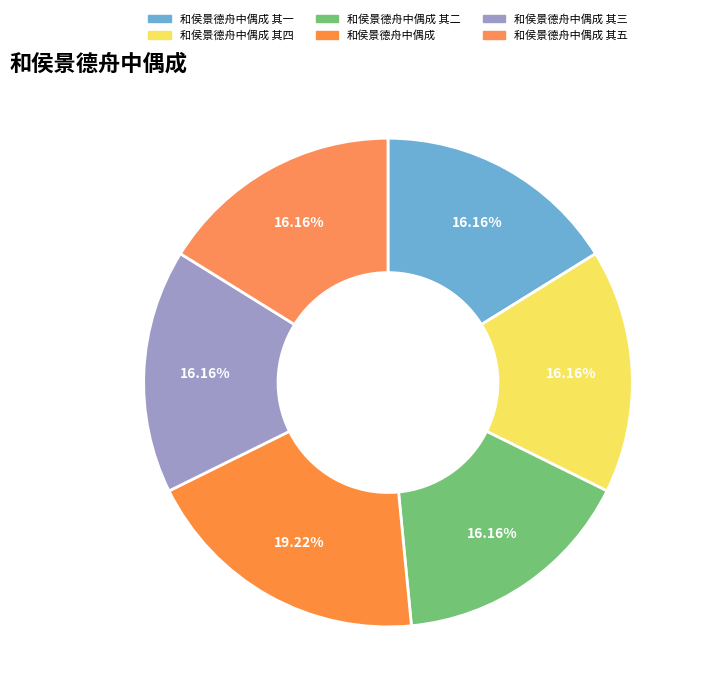

To the nearest percent, what is the combined percentage of 和侯景德舟中偶成 其四 and 和侯景德舟中偶成?

35%